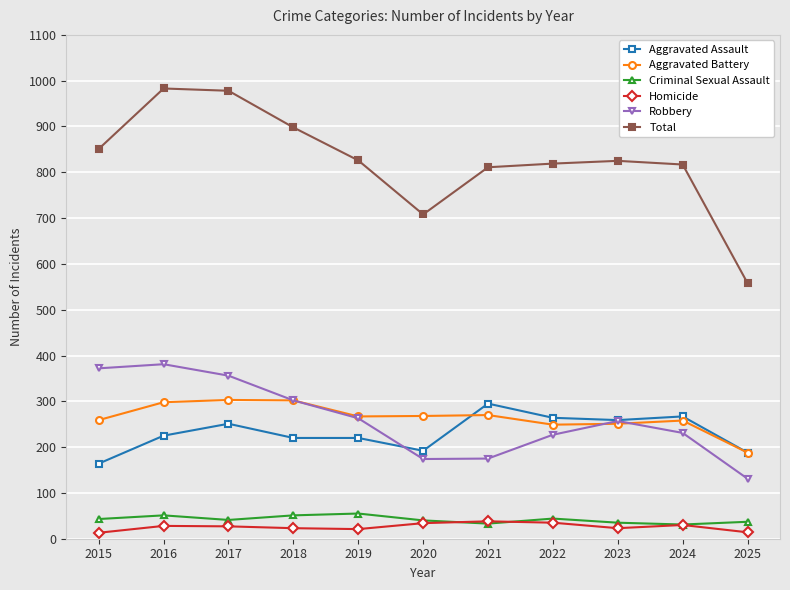

Which series has the largest total across all categories?

Total